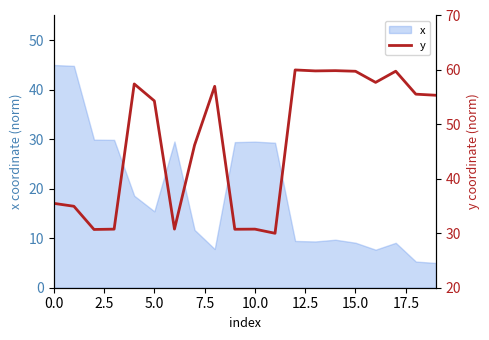

Is it true that x equals 45.0 at 0.0?

True